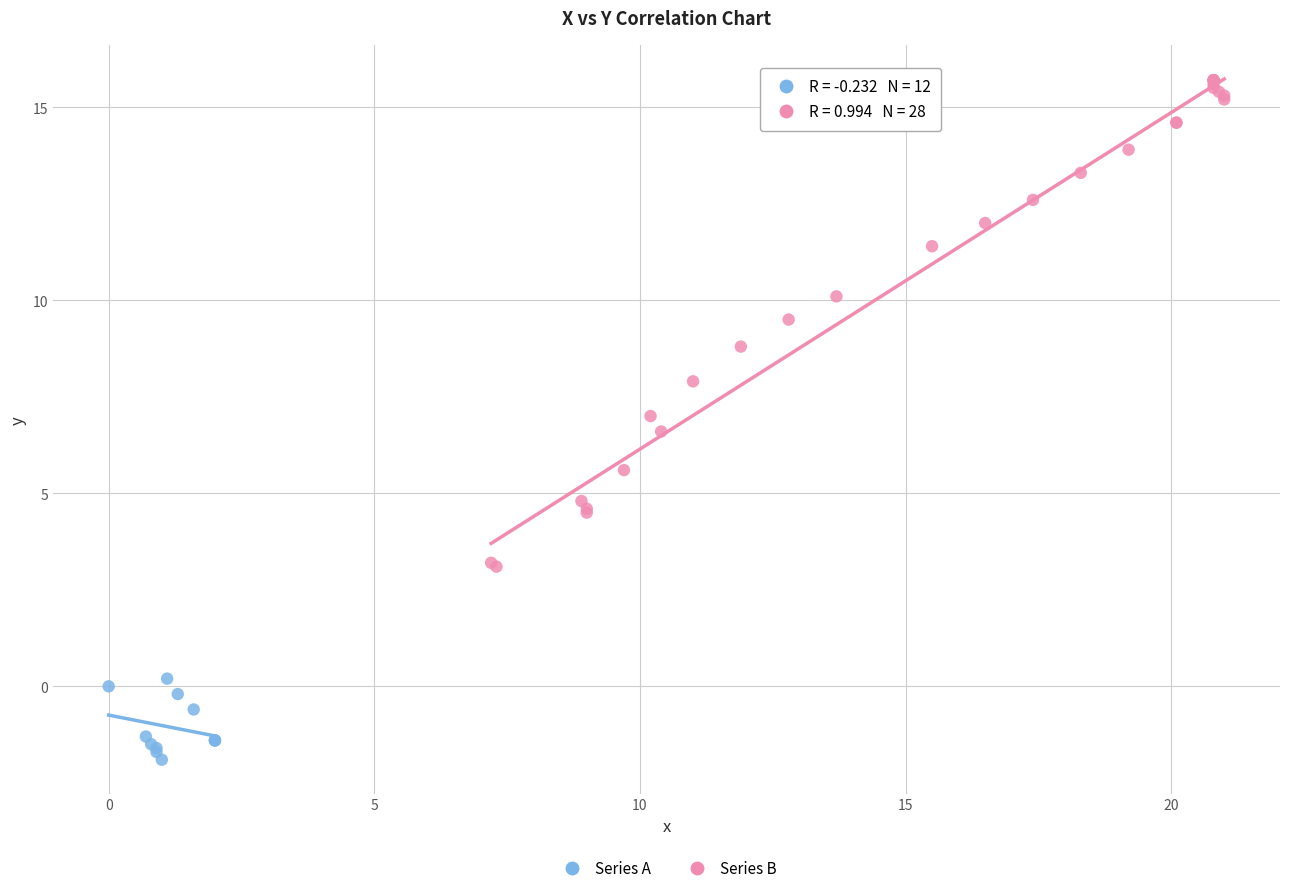

Which series reaches the minimum Y coordinate?

Series A